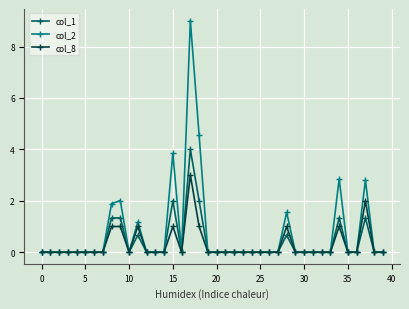

What is the highest value of the col_8 series?

3.0